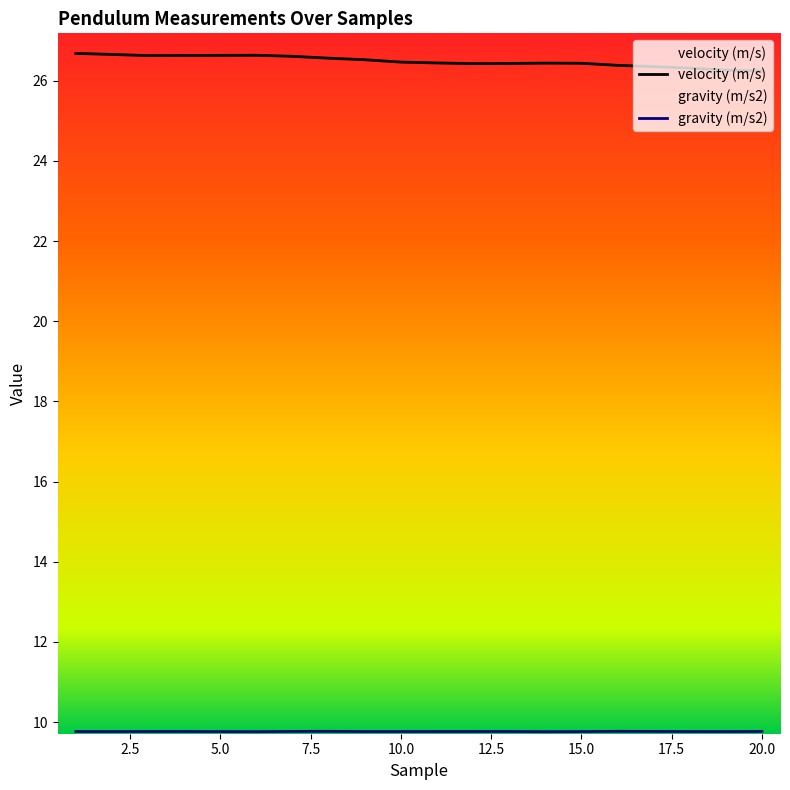

How many velocity (m/s) values are between 26 and 27?

20